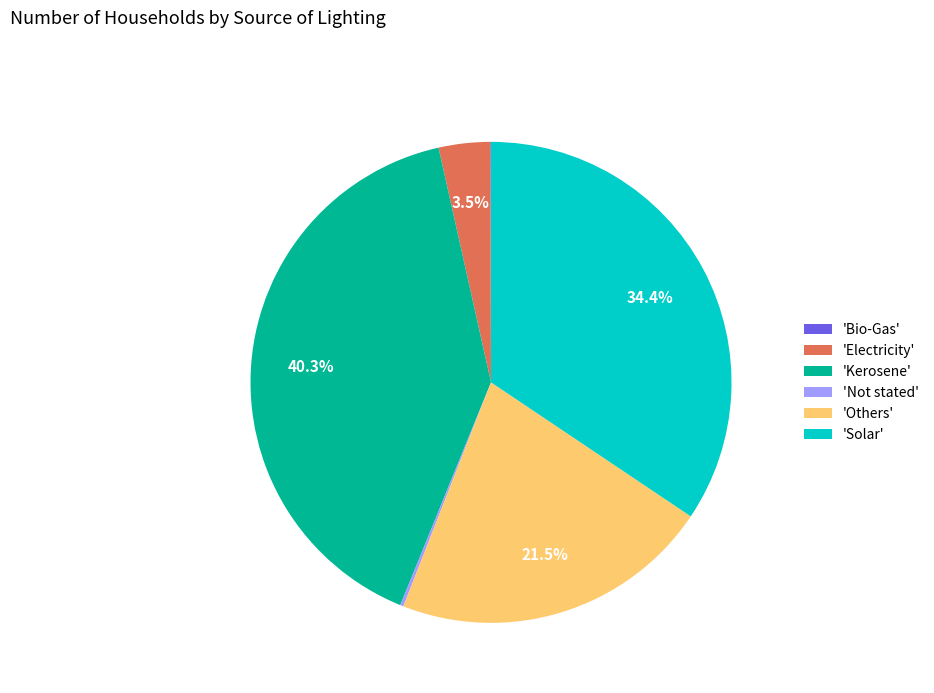

Which slice is the largest?

'Kerosene'